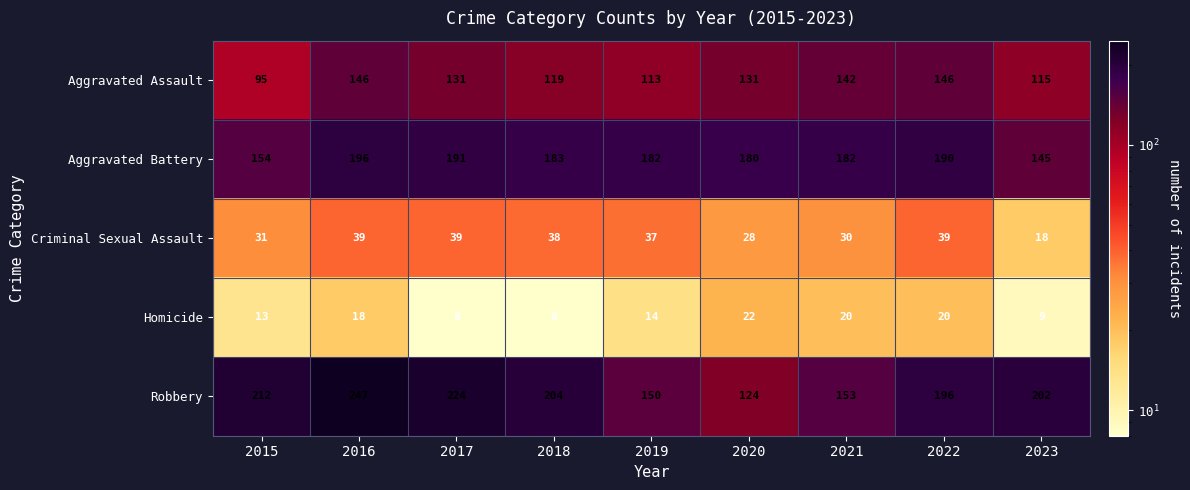

Which series changed the most between 2018 and 2021?

Robbery